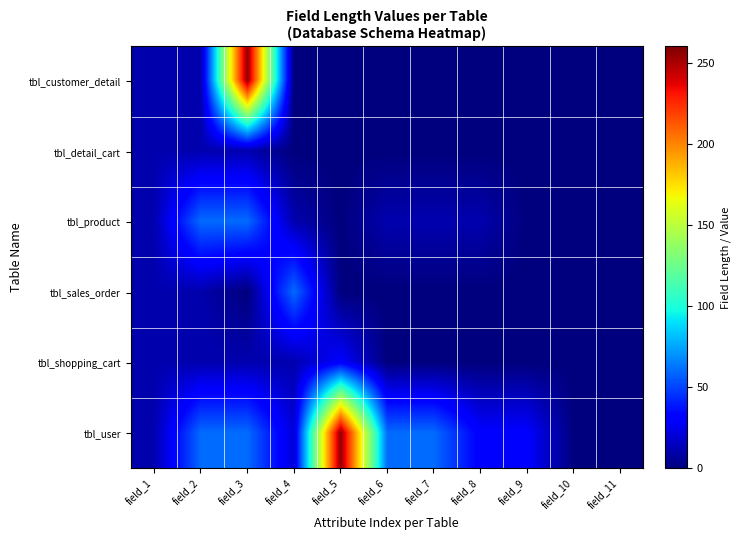

Which series has the widest spread of values?

tbl_customer_detail